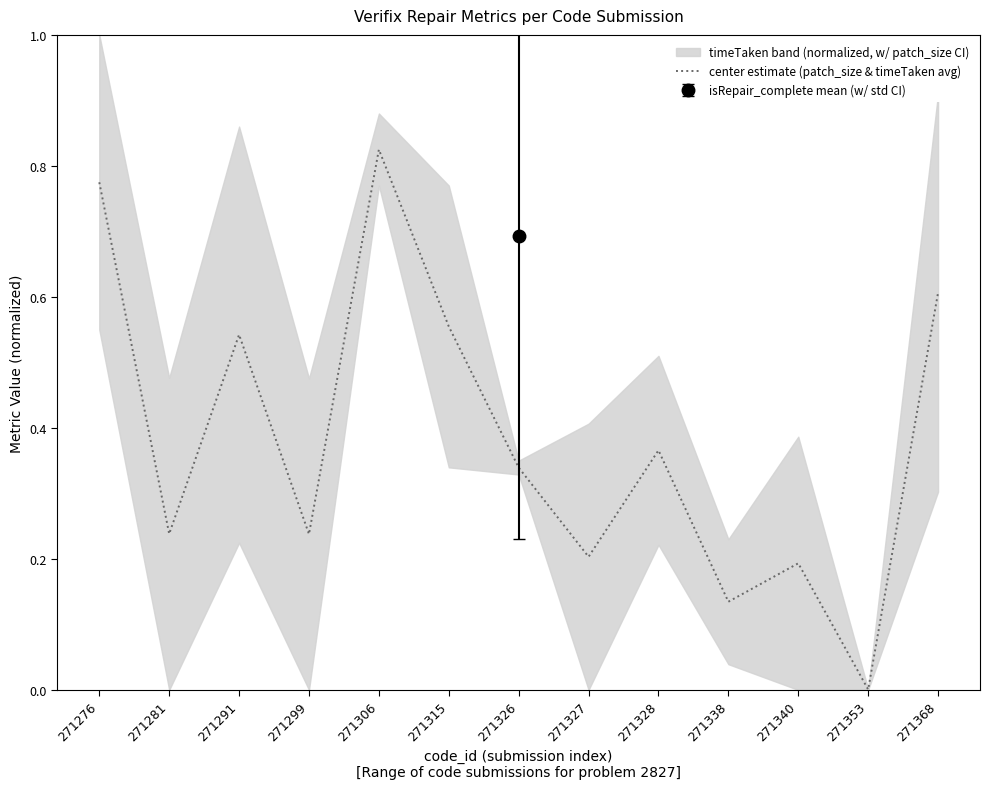

What is the value of the 7th point from the left?

0.3